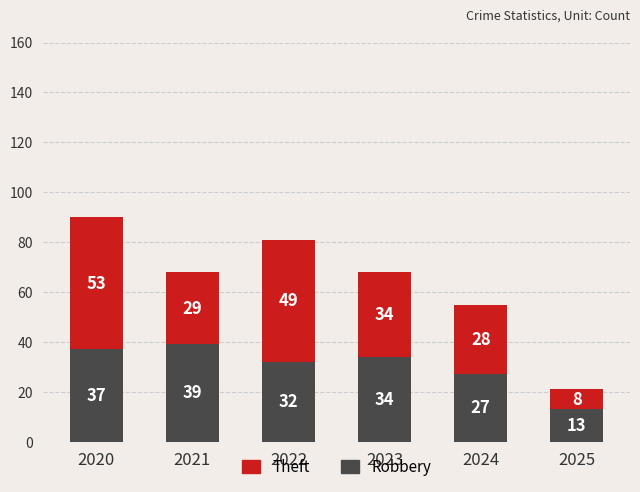

At which category is the sum across all series the highest?

2020